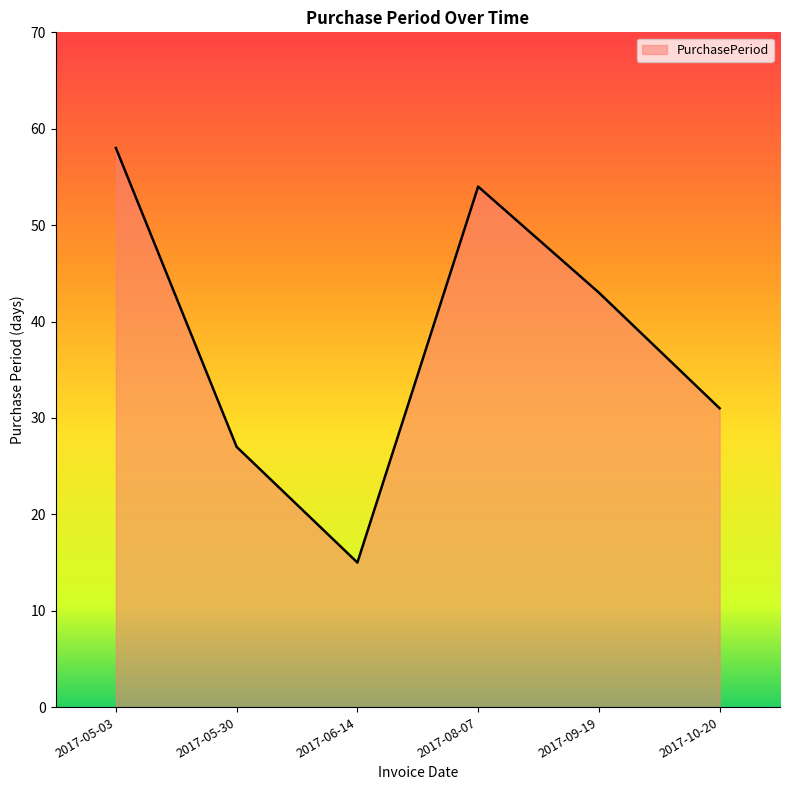

How many lines are shown in the chart?

1